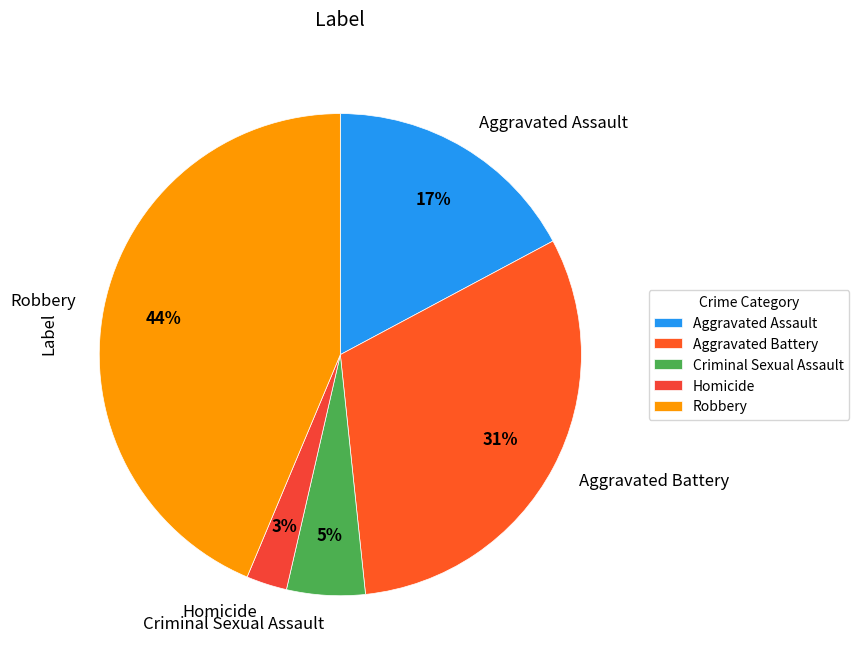

Is it true that Criminal Sexual Assault is 1% of the pie?

False